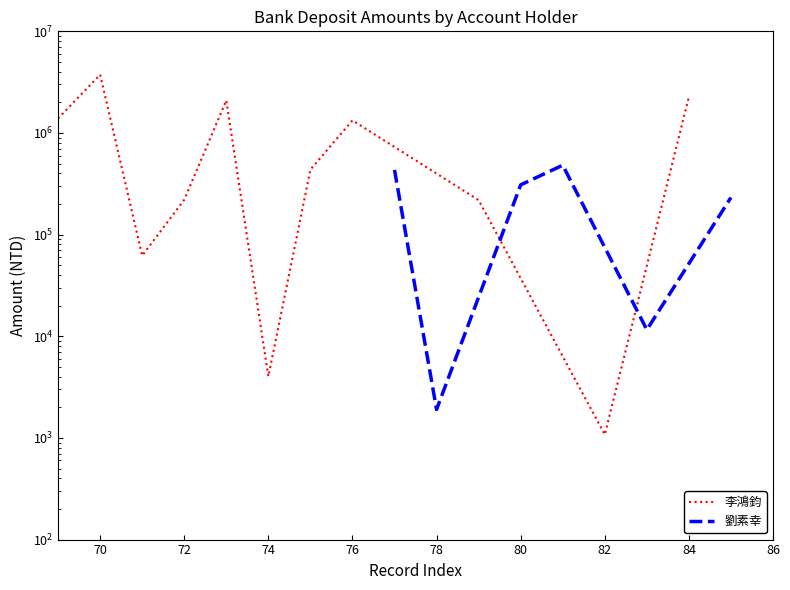

Does the chart display data point markers on the line(s)?

No